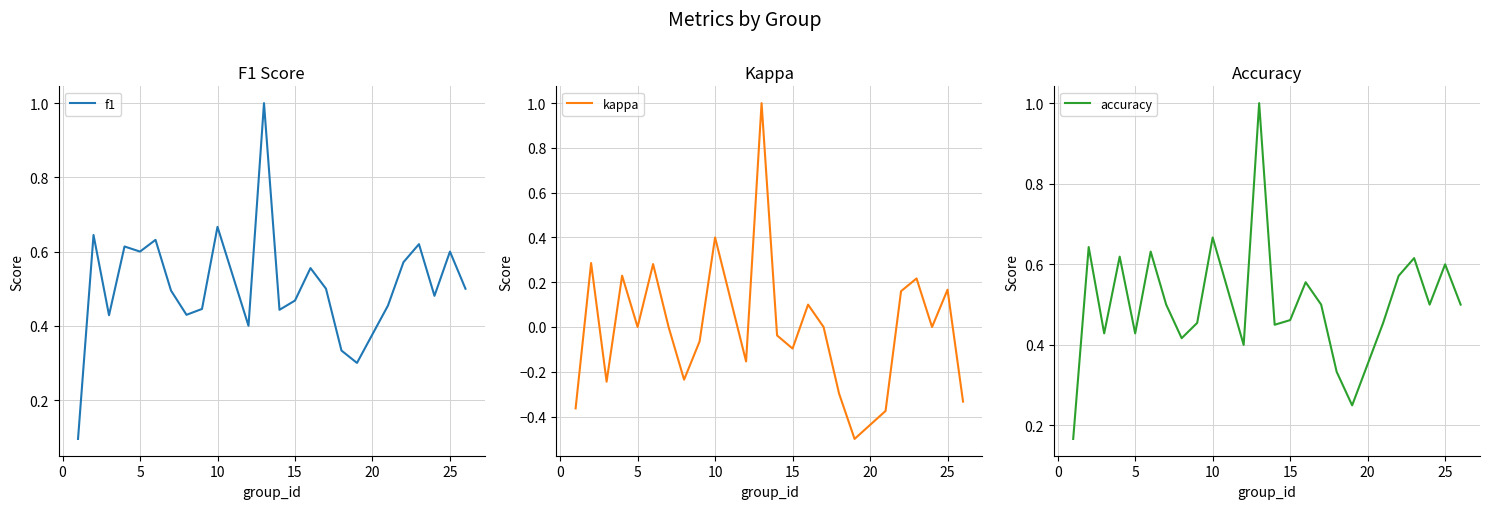

Reading right to left, what are all the values shown in this chart?

f1: 0.5	0.6	0.5	0.6	0.6	0.5	0.3	0.3	0.5	0.6	0.5	0.4	1.0	0.4	0.7	0.4	0.4	0.5	0.6	0.6	0.6	0.4	0.6	0.1
kappa: -0.3	0.2	0.0	0.2	0.2	-0.4	-0.5	-0.3	0.0	0.1	-0.1	-0.0	1.0	-0.2	0.4	-0.1	-0.2	0.0	0.3	0.0	0.2	-0.2	0.3	-0.4
accuracy: 0.5	0.6	0.5	0.6	0.6	0.5	0.2	0.3	0.5	0.6	0.5	0.5	1.0	0.4	0.7	0.5	0.4	0.5	0.6	0.4	0.6	0.4	0.6	0.2